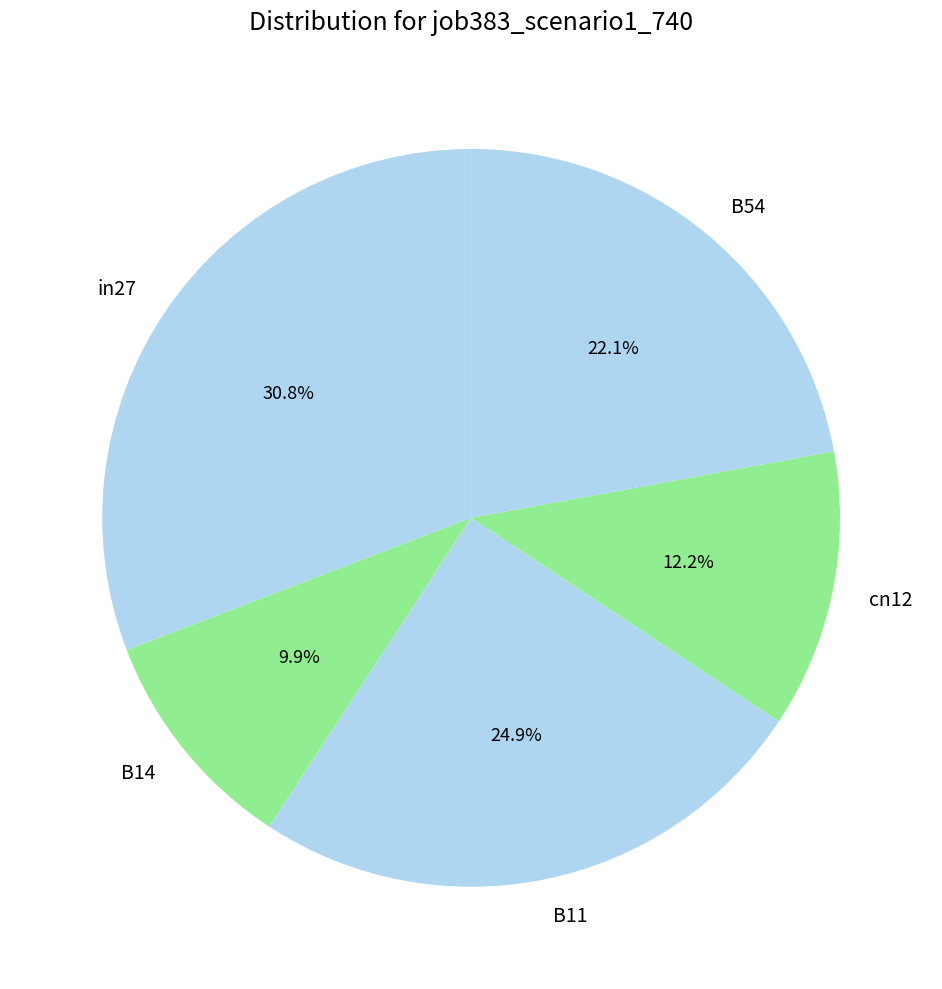

How much of the chart is everything except B54?

77.9%